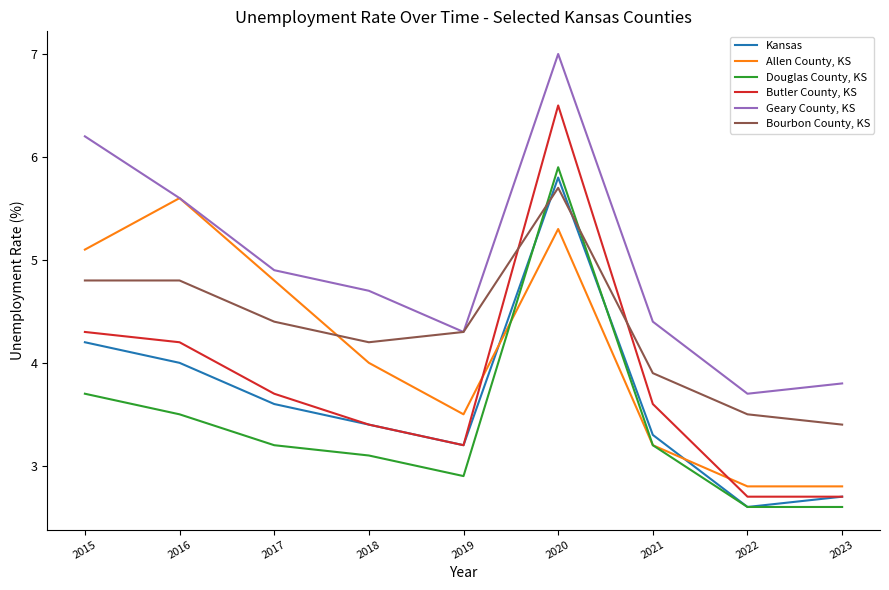

Where do Douglas County, KS and Allen County, KS first cross each other?

2019 and 2020